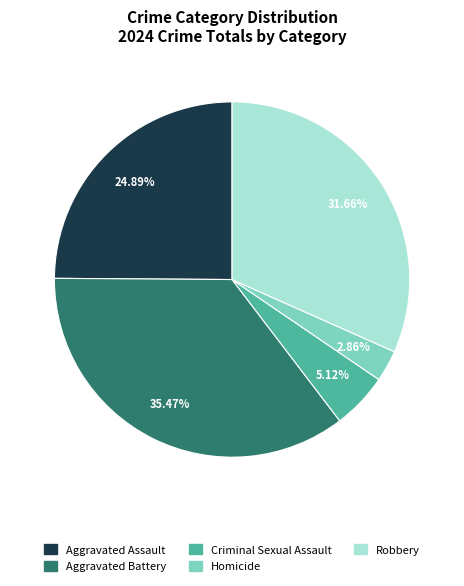

Approximately how many times larger is the value at Homicide compared to Criminal Sexual Assault?

0.6